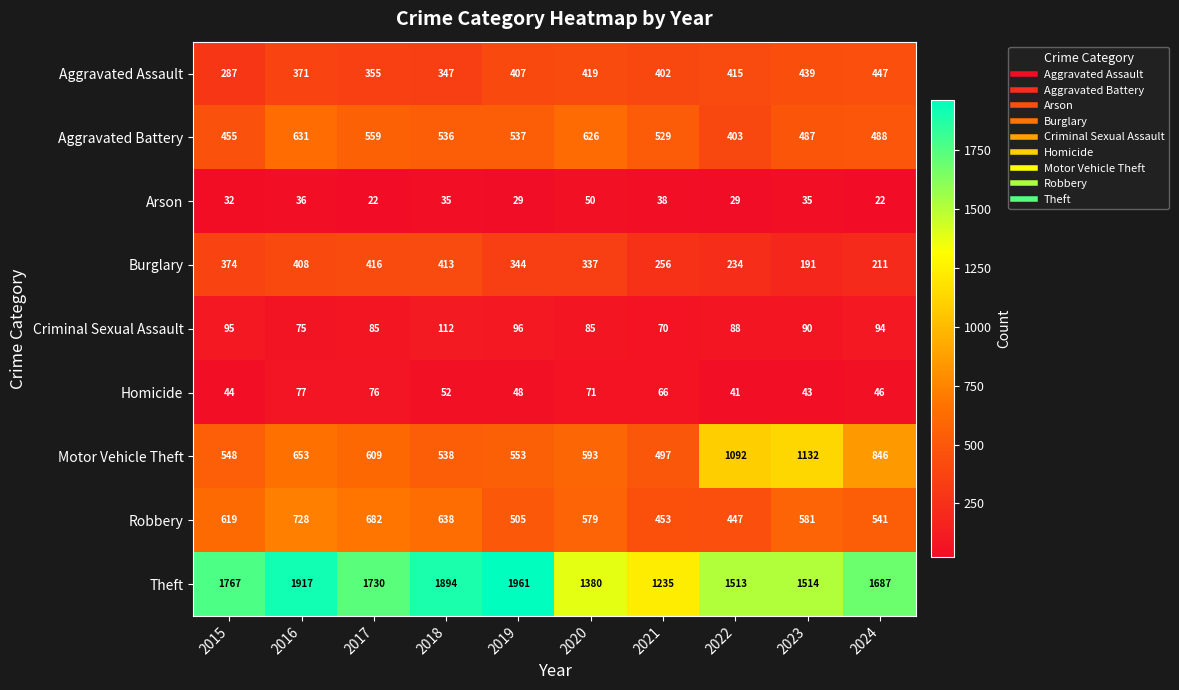

Which label corresponds to the largest value in the chart?

2019